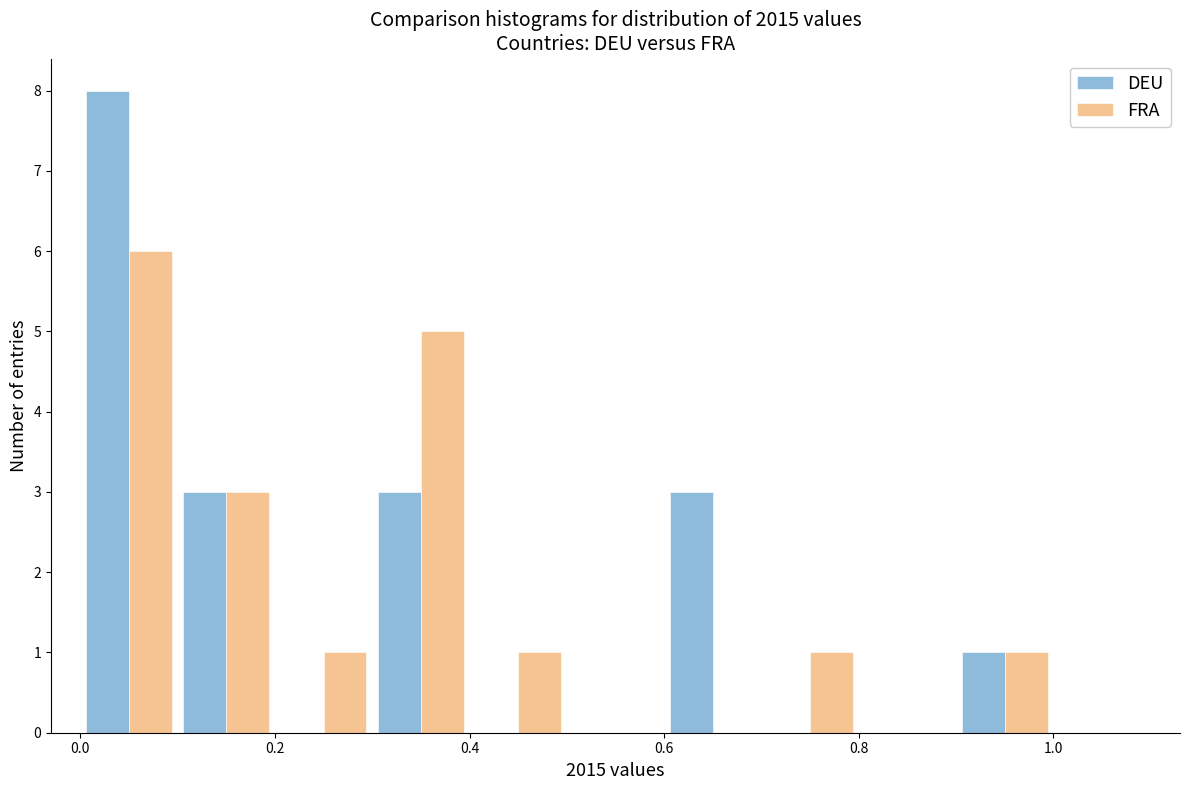

In the FRA series, which range on the x-axis has the tallest bar?

0.0 to 0.1